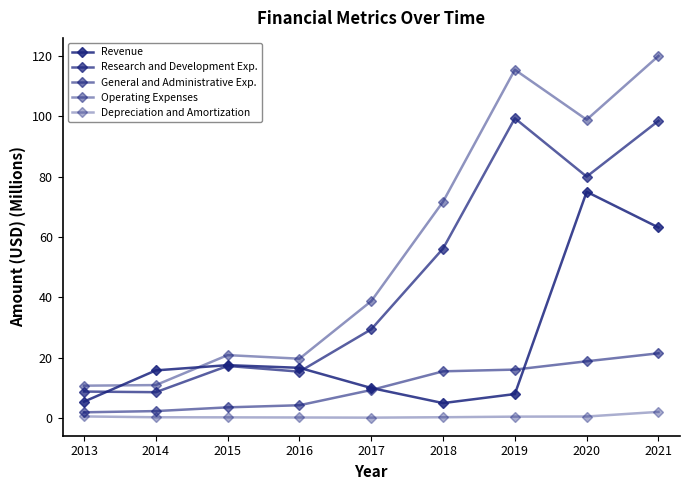

Reading left to right, transcribe all the data shown in this chart.

Revenue: 5.5	15.8	17.6	16.7	10.0	5.0	8.0	75.0	63.2
Research and Development Exp.: 8.8	8.6	17.3	15.4	29.4	56.2	99.3	80.0	98.5
General and Administrative Exp.: 1.9	2.4	3.6	4.3	9.3	15.5	16.1	18.9	21.5
Operating Expenses: 10.8	11.0	20.9	19.7	38.8	71.7	115.4	98.9	120.0
Depreciation and Amortization: 0.6	0.3	0.3	0.2	0.2	0.3	0.5	0.6	2.1